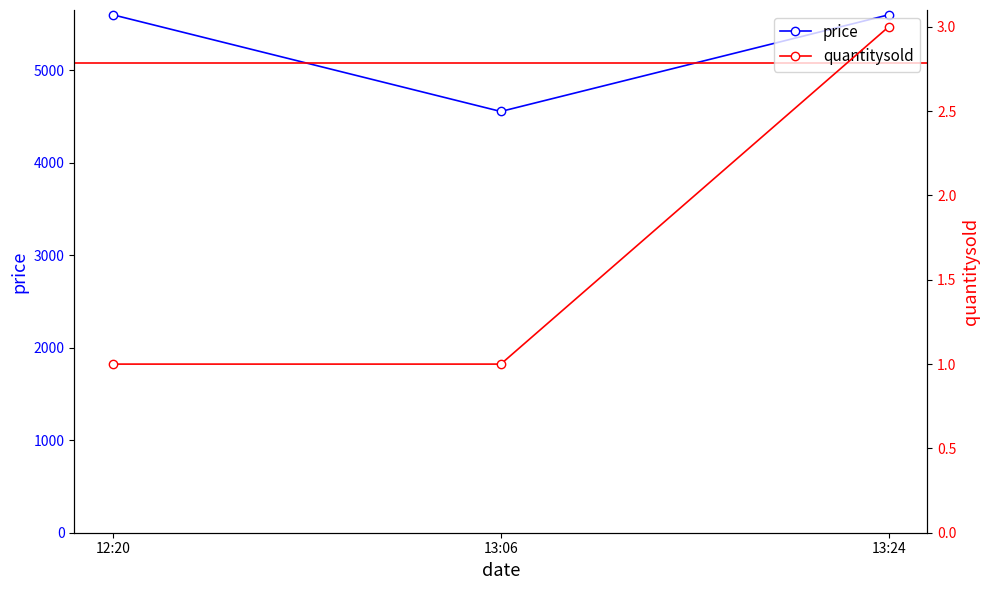

What is the label of the 1st point from the right?

13:24